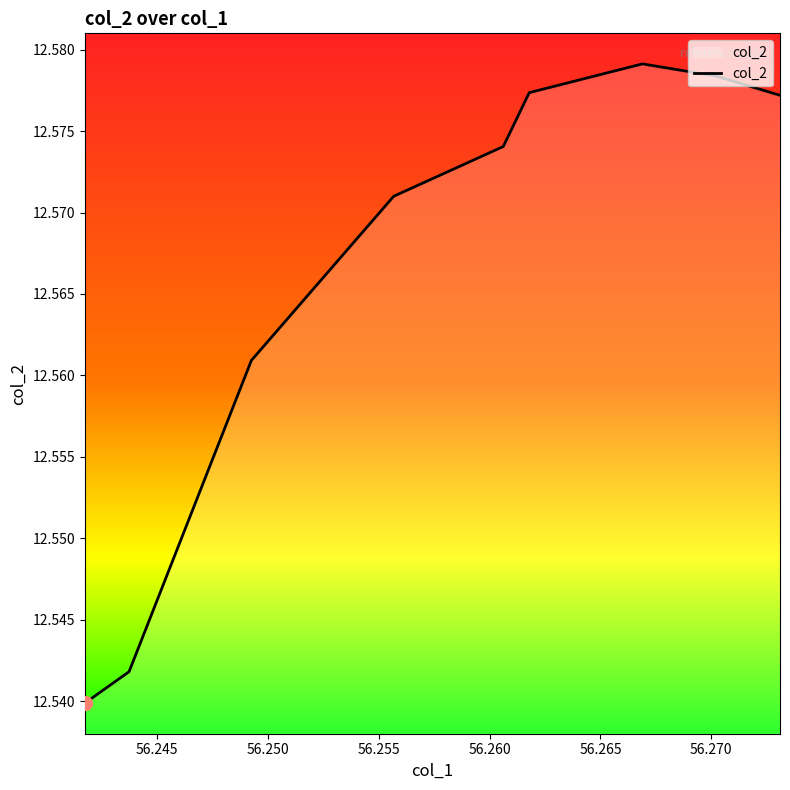

Rank the categories by value from highest to lowest.

56.266895999999996, 56.27021, 56.261790000000005, 56.2731, 56.260617, 56.255675, 56.249255000000005, 56.243738, 56.241746